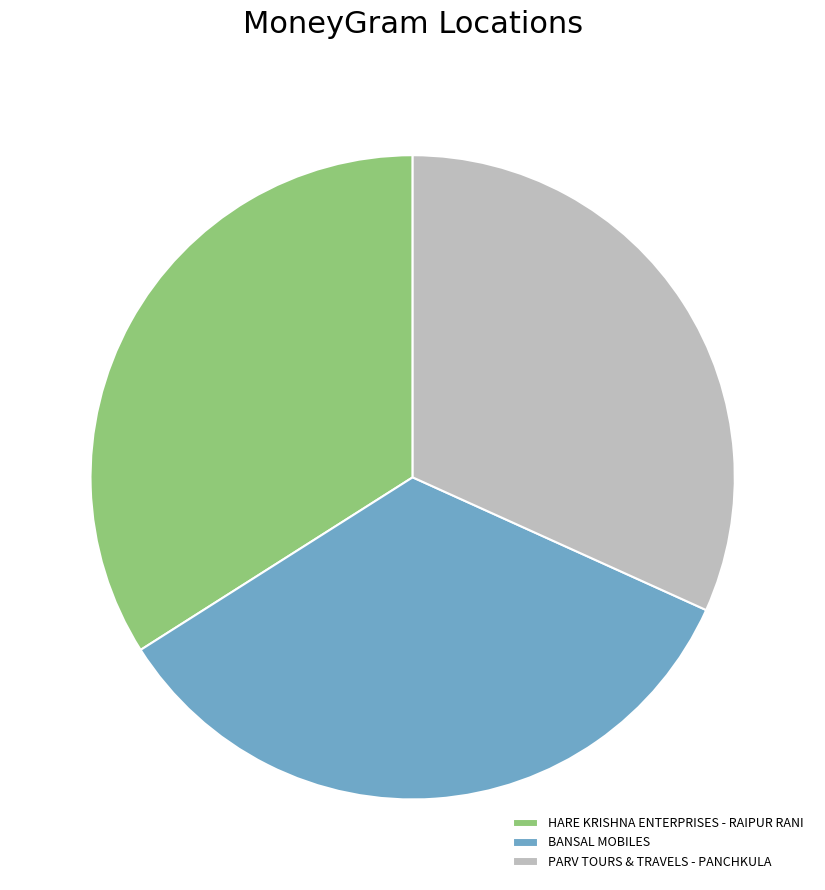

Approximately how many times larger is the value at BANSAL MOBILES compared to PARV TOURS & TRAVELS - PANCHKULA?

1.1